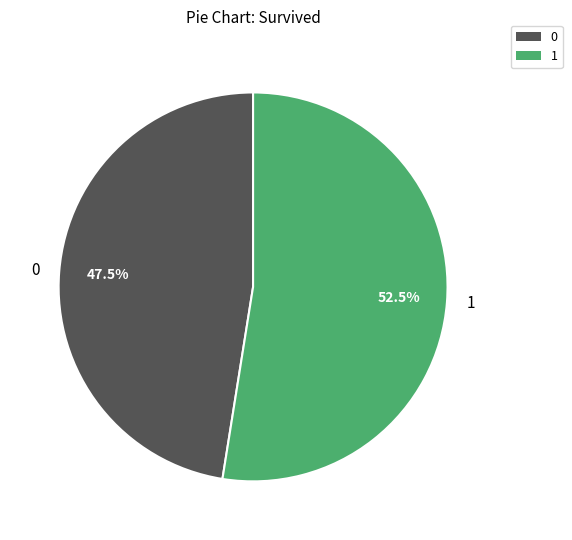

How many segments does this pie chart have?

2